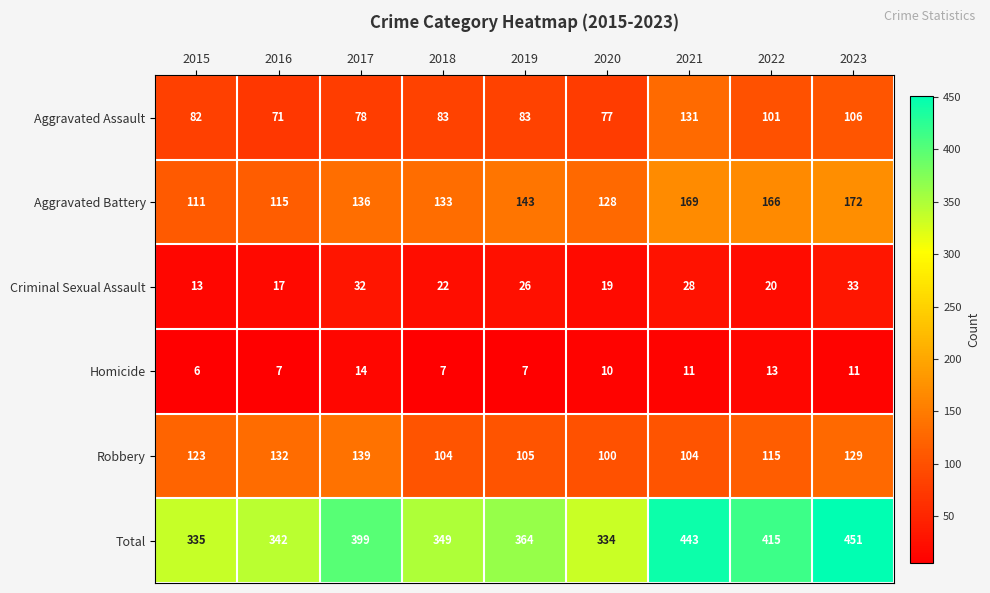

At which label does Total first exceed 364?

2017